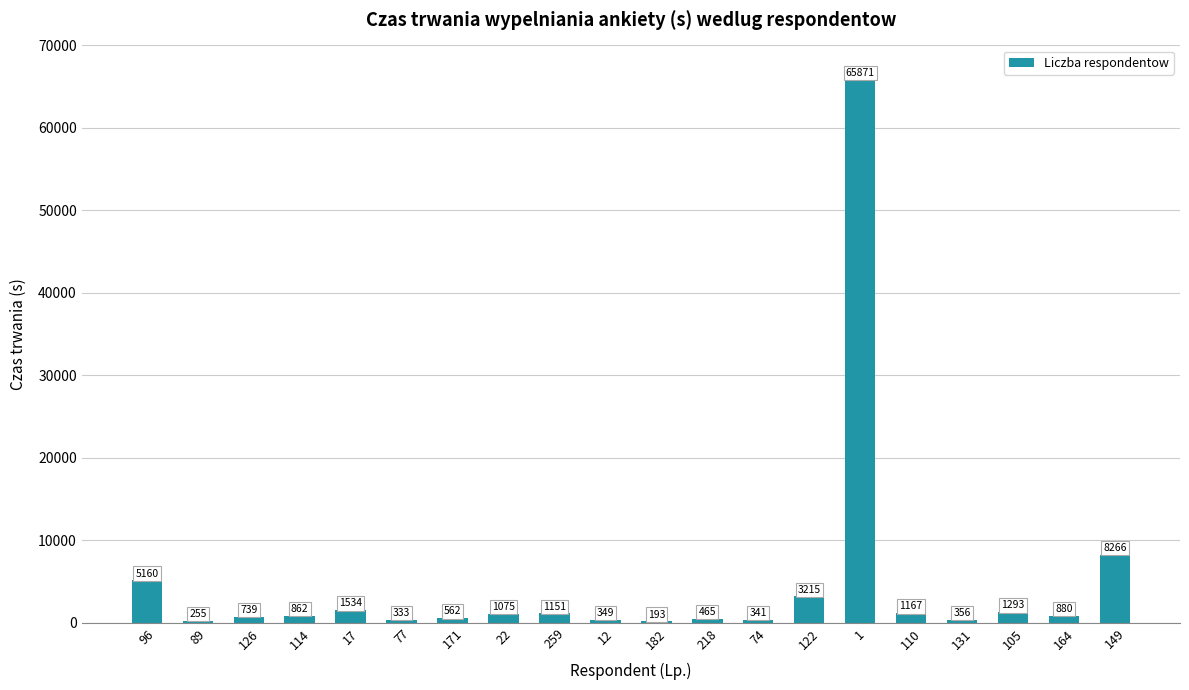

How many categories are shown in the chart?

20